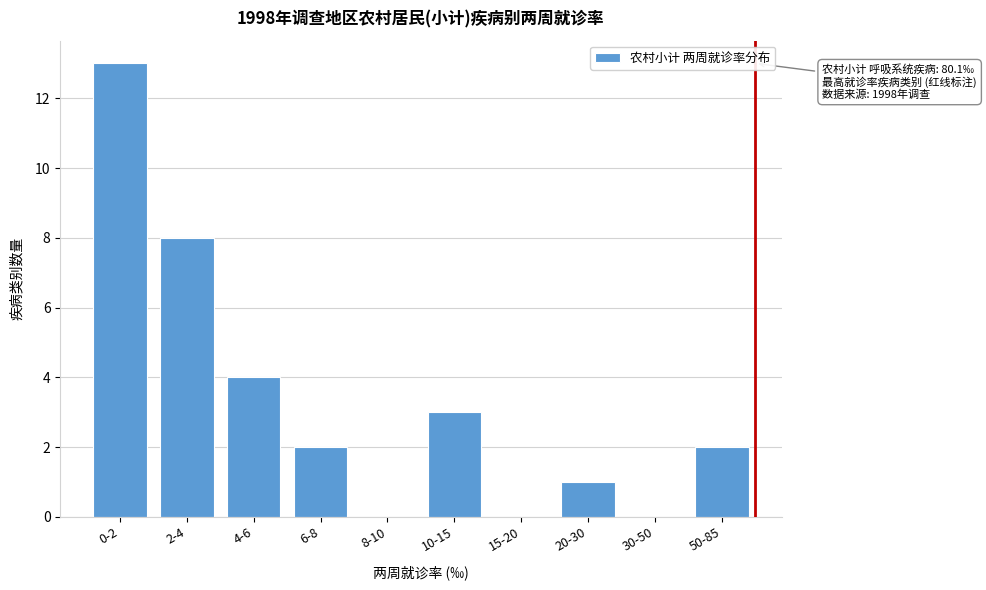

Reading right to left, list all the values displayed in this chart.

50-85=2	30-50=0	20-30=1	15-20=0	10-15=3	8-10=0	6-8=2	4-6=4	2-4=8	0-2=13